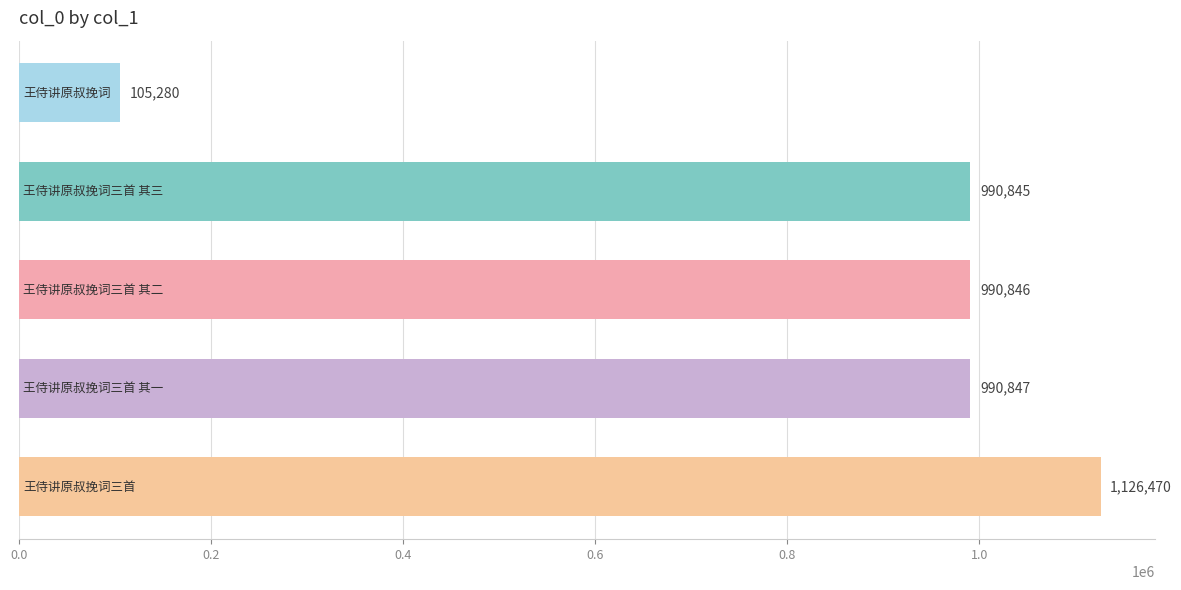

Reading bottom to top, list all the values displayed in this chart.

1126470	990847	990846	990845	105280